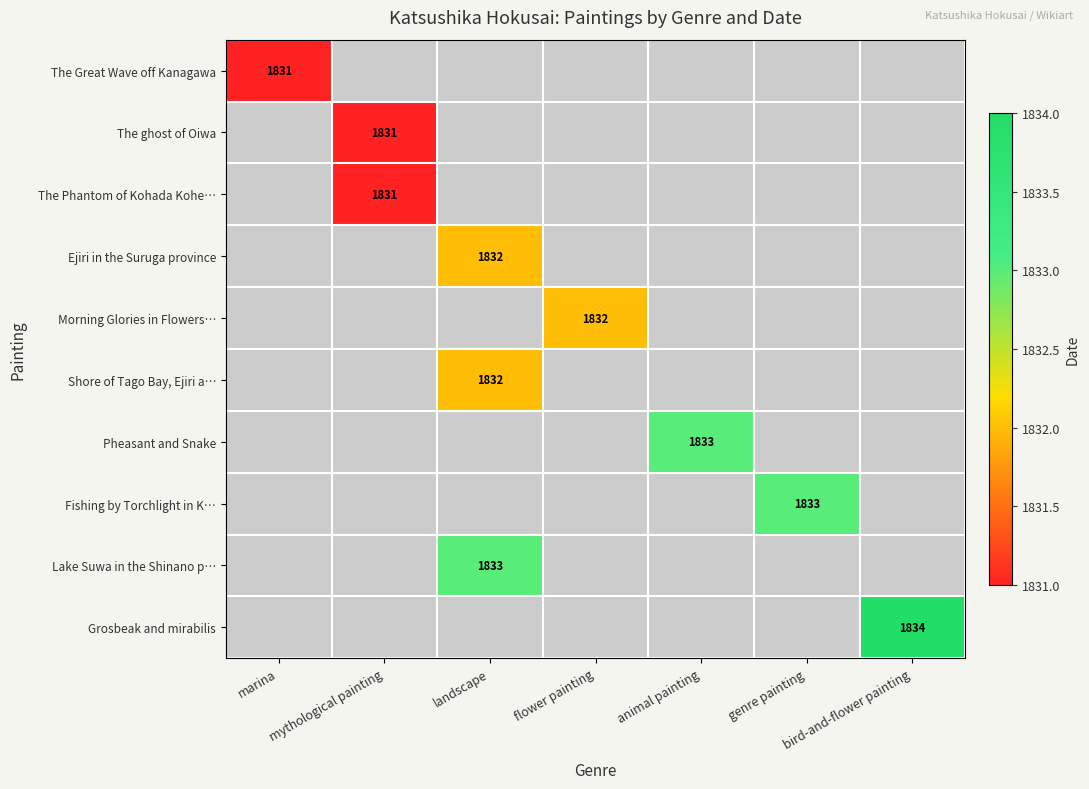

The Fishing by Torchlight in K… series shows 1212 at genre painting. True or false?

False